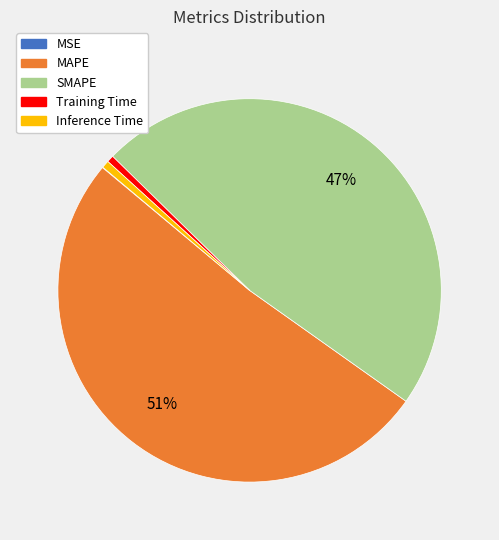

The Training Time slice represents 1% of the pie. True or false?

True